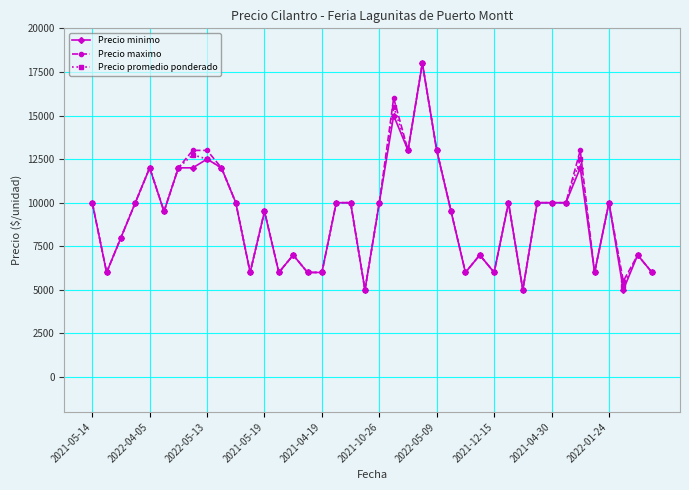

What is the lowest value of the Precio maximo series?

5000